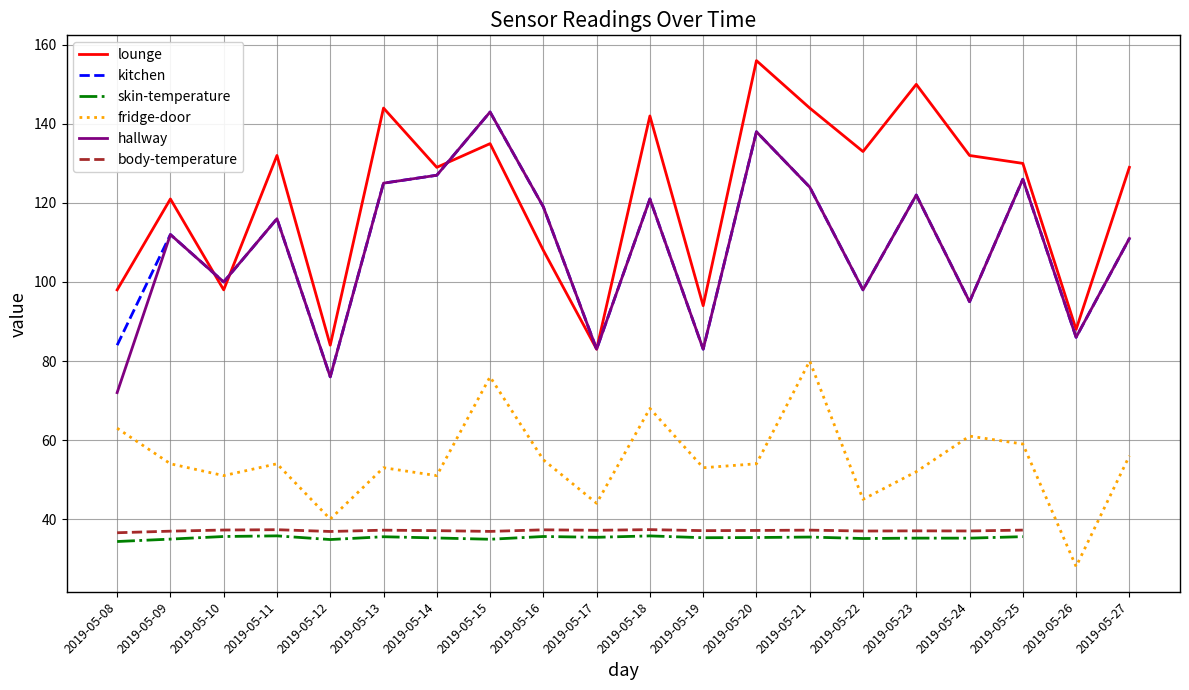

Which category has the highest value in the kitchen series?

2019-05-15